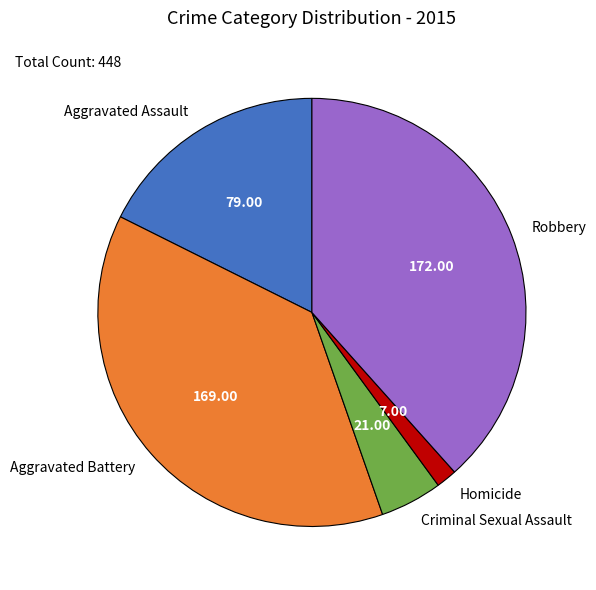

Do Criminal Sexual Assault and Aggravated Battery together represent more than half of the pie?

No